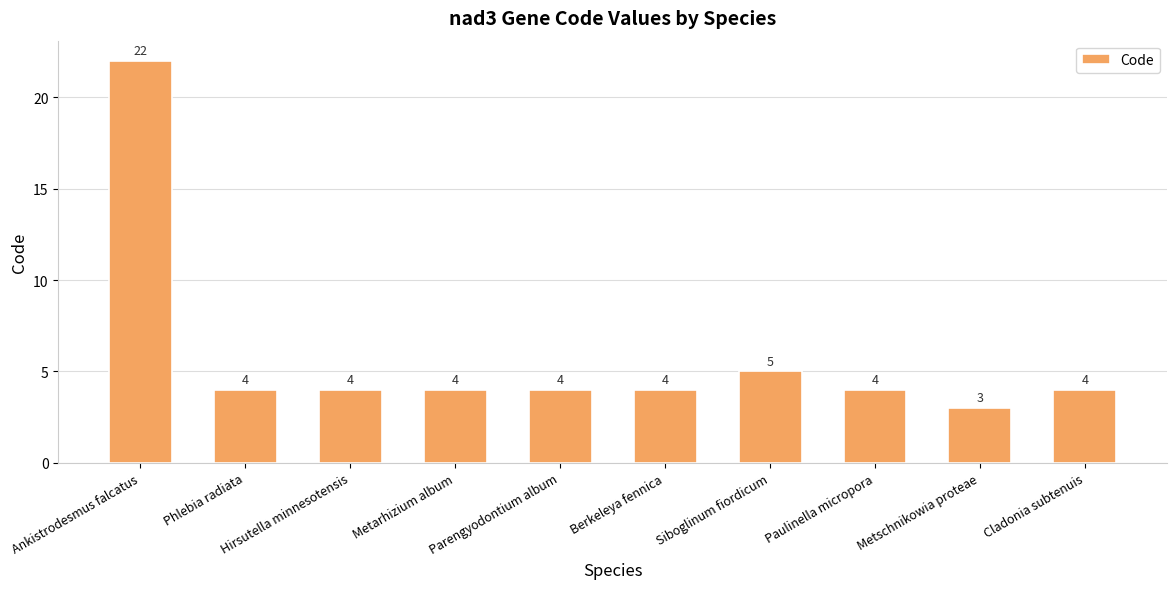

Are the bars horizontal?

No